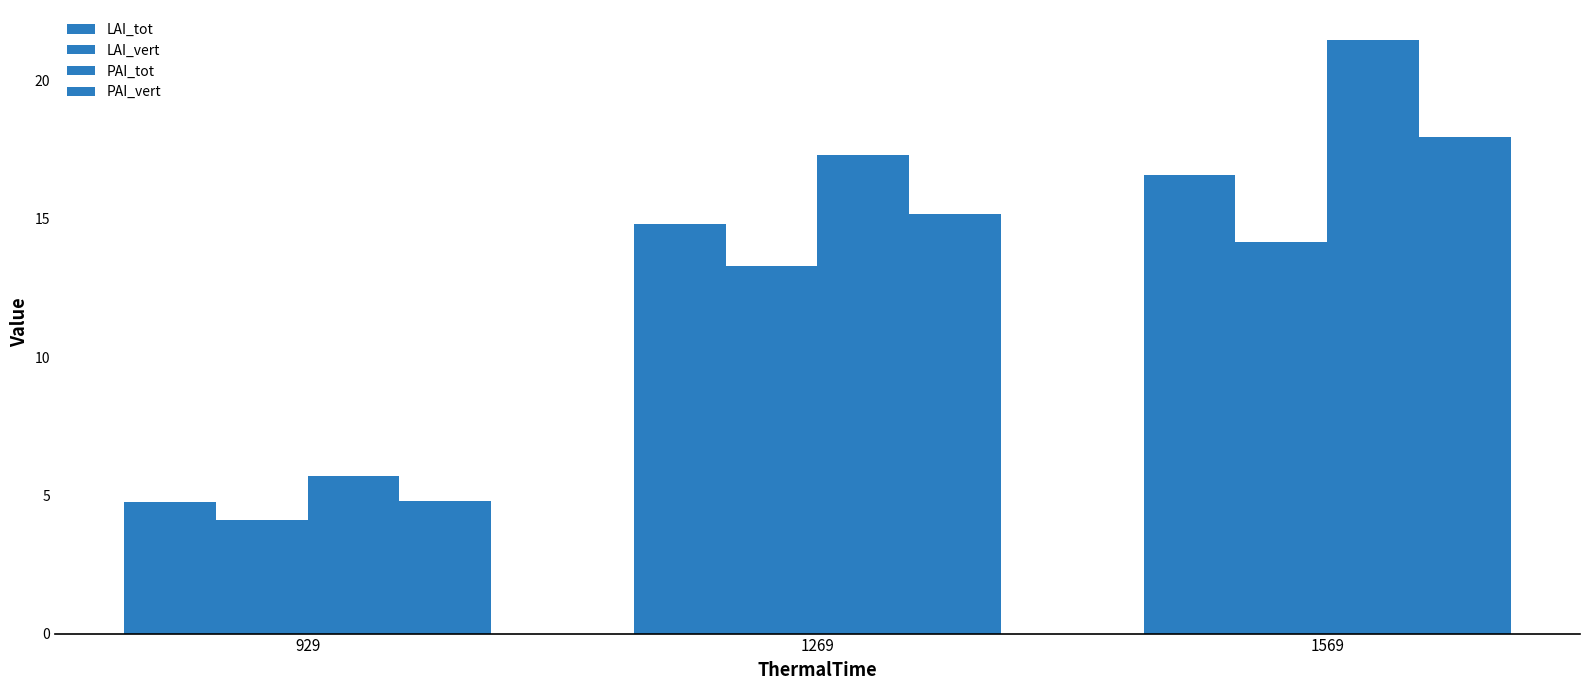

How many data points in PAI_vert are less than 15?

1